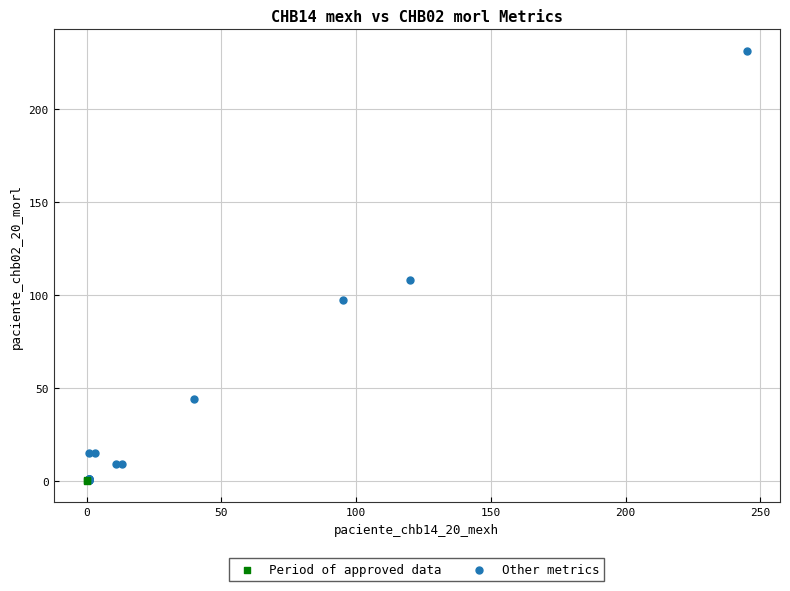

Which series has the widest spread of Y values?

Other metrics